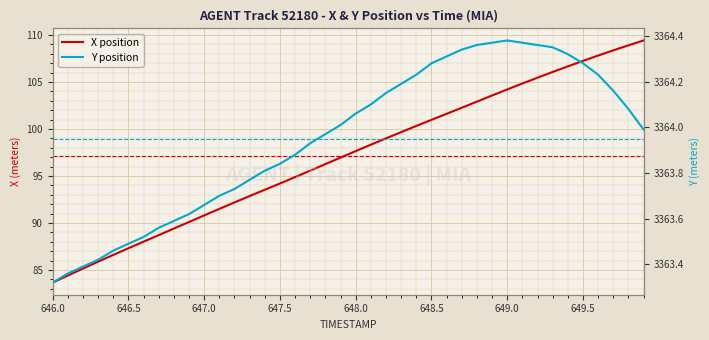

Is it true that Y position equals 5461.4 at 28?

False